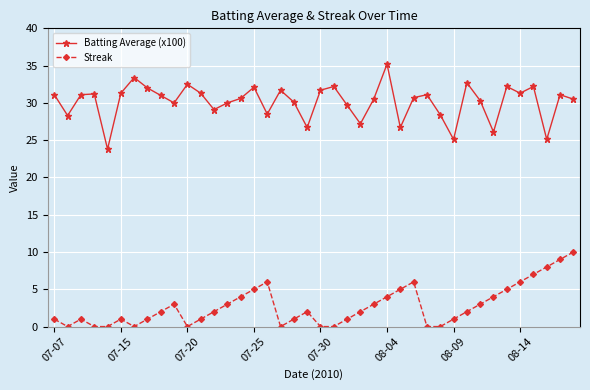

List the series in order of their peak value, highest first.

Batting Average (x100), Streak